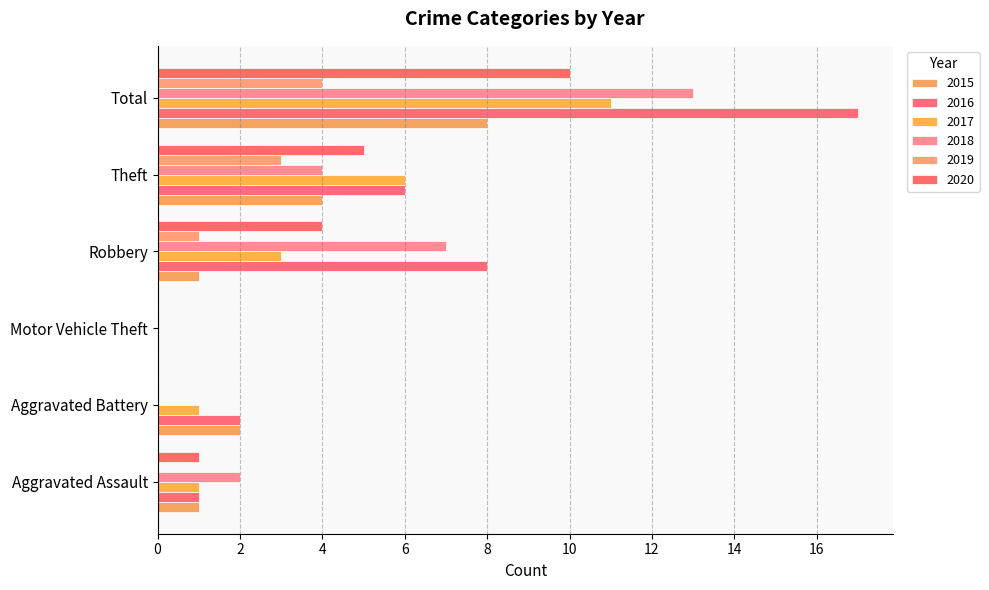

Count the number of categories in the chart.

6